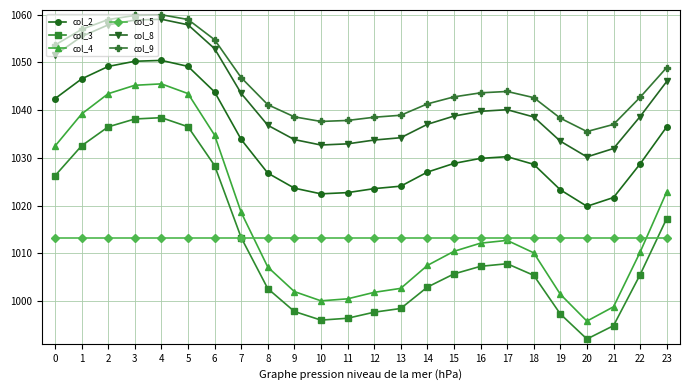

At 19, list the series in order from largest to smallest.

col_9, col_8, col_2, col_5, col_4, col_3